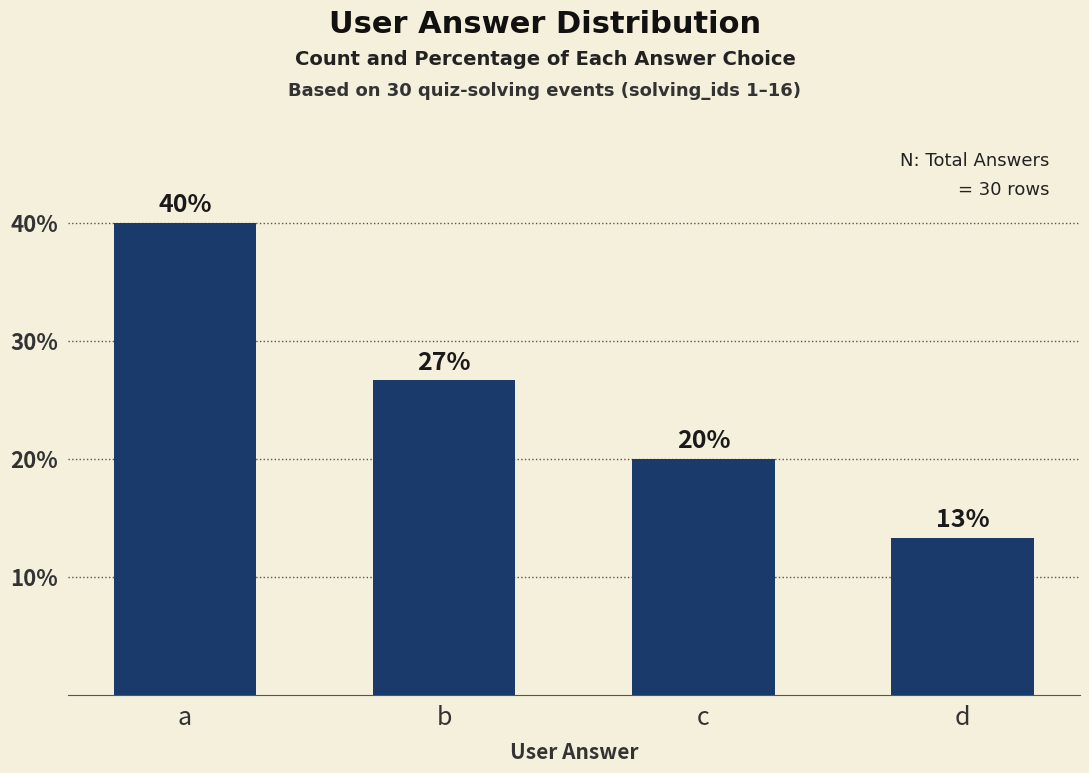

What is the change in value from b to c?

-6.7